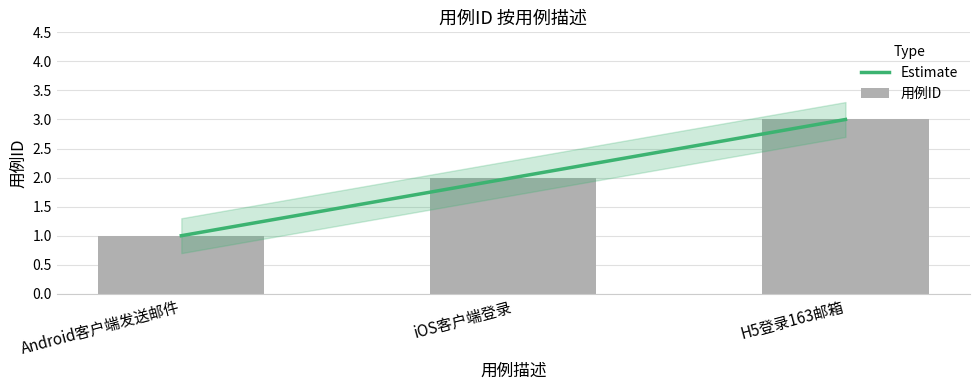

Reading right to left, extract all data points from this chart.

3	2	1